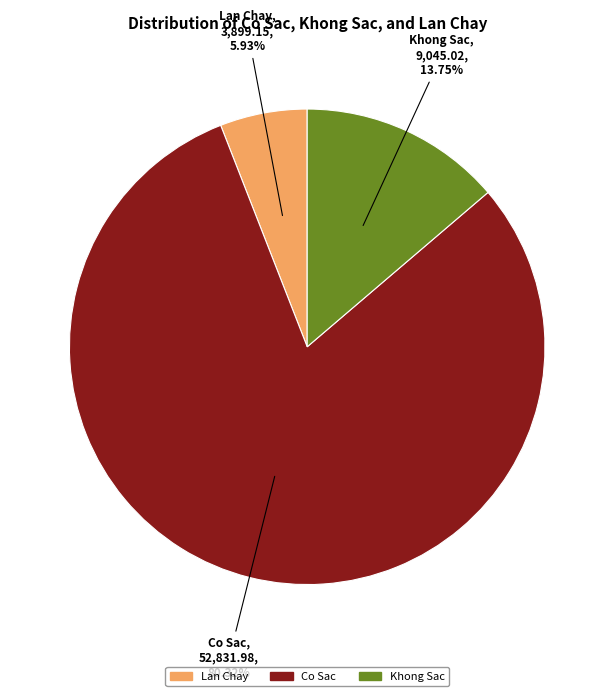

Which has a higher value, Lan Chay or Co Sac?

Co Sac